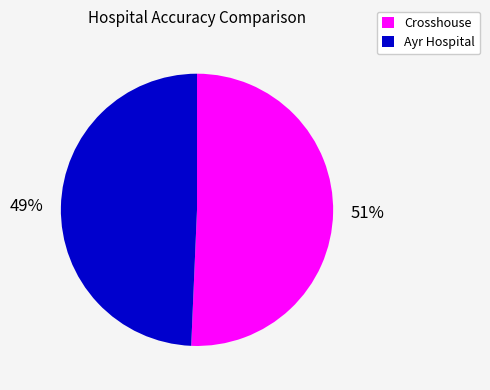

Which slice represents more than half of the pie?

Crosshouse